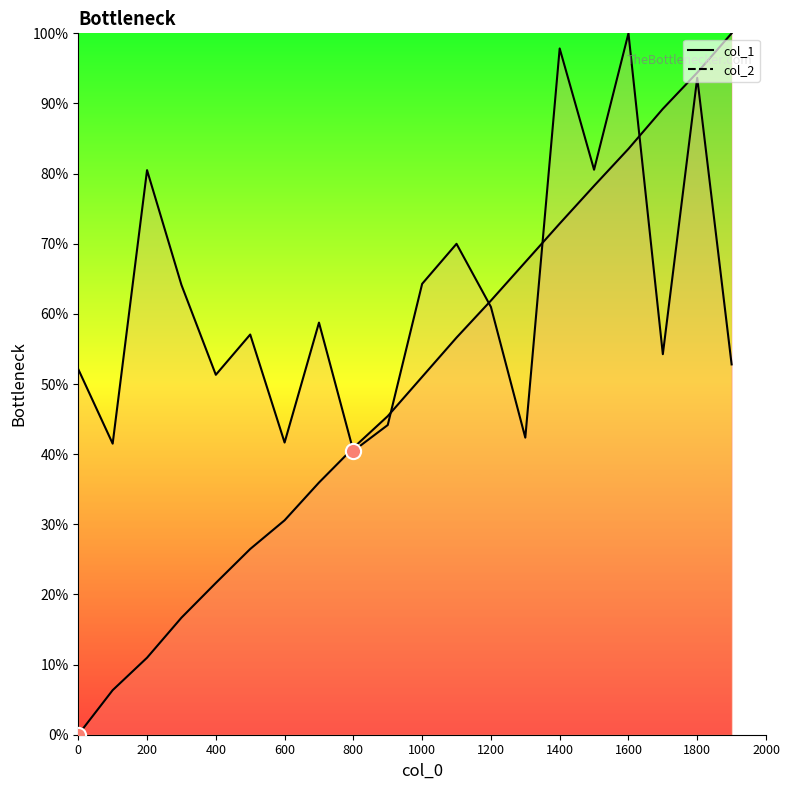

What are all the series names shown in the legend?

col_1, col_2